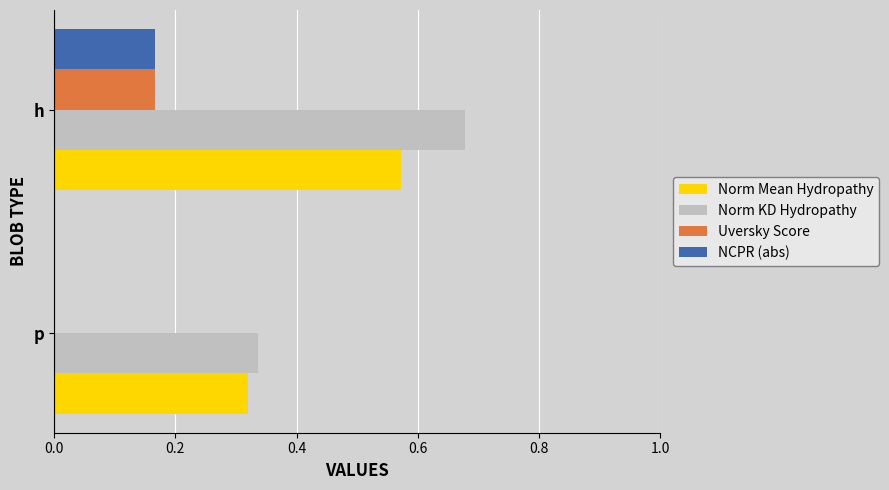

Between p and h, which series saw the biggest shift?

Norm KD Hydropathy